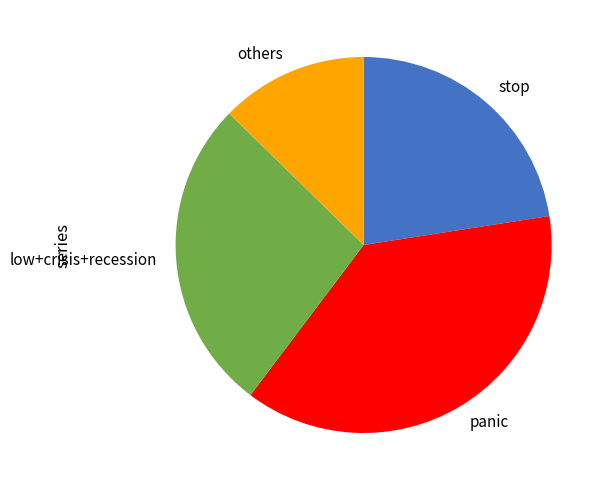

Does any single category account for the majority?

No